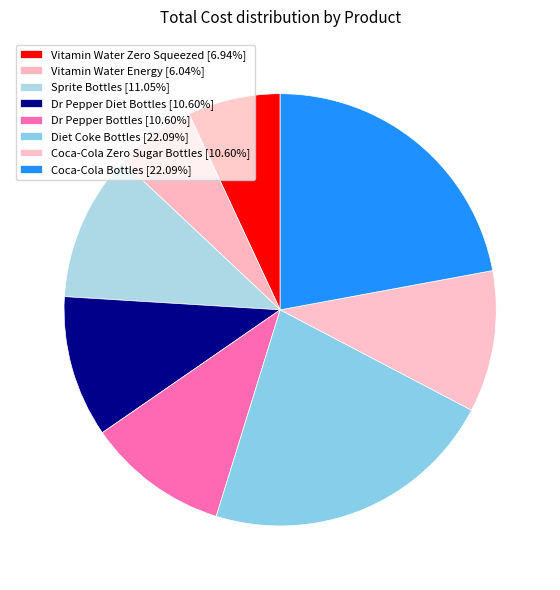

How many segments does this pie chart have?

8